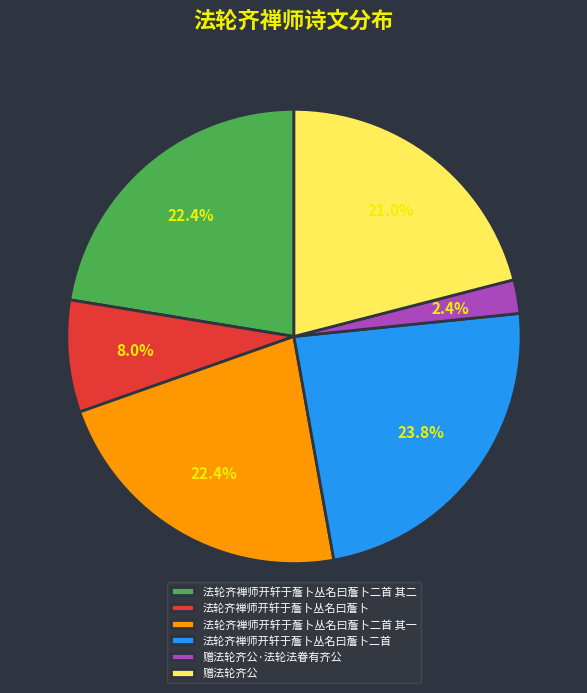

What is the total percentage of 法轮齐禅师开轩于薝卜丛名曰薝卜二首 其二 and 法轮齐禅师开轩于薝卜丛名曰薝卜二首 其一?

44.8%